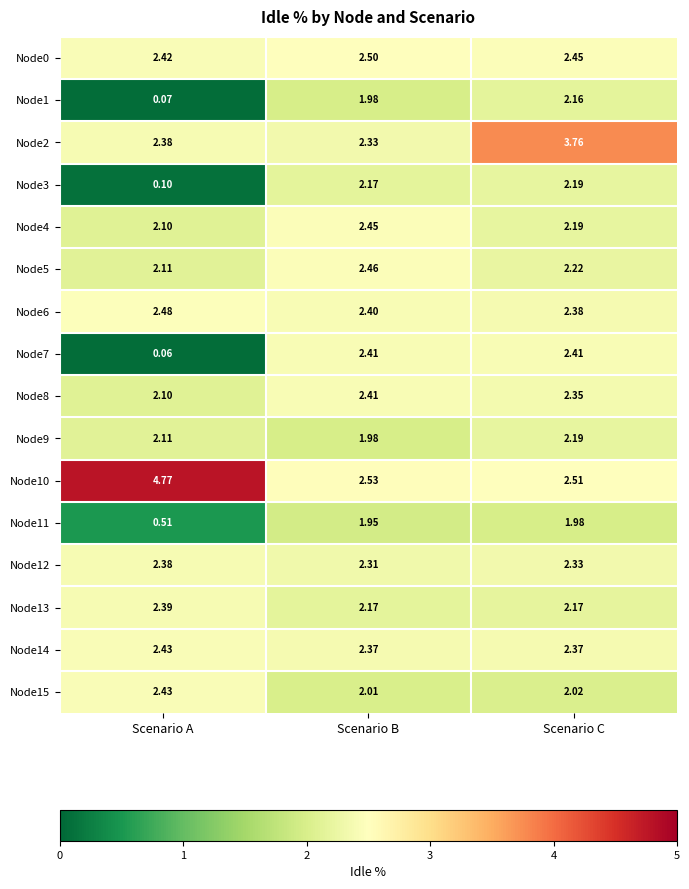

List the labels in order of Node10 value, smallest first.

Scenario C, Scenario B, Scenario A